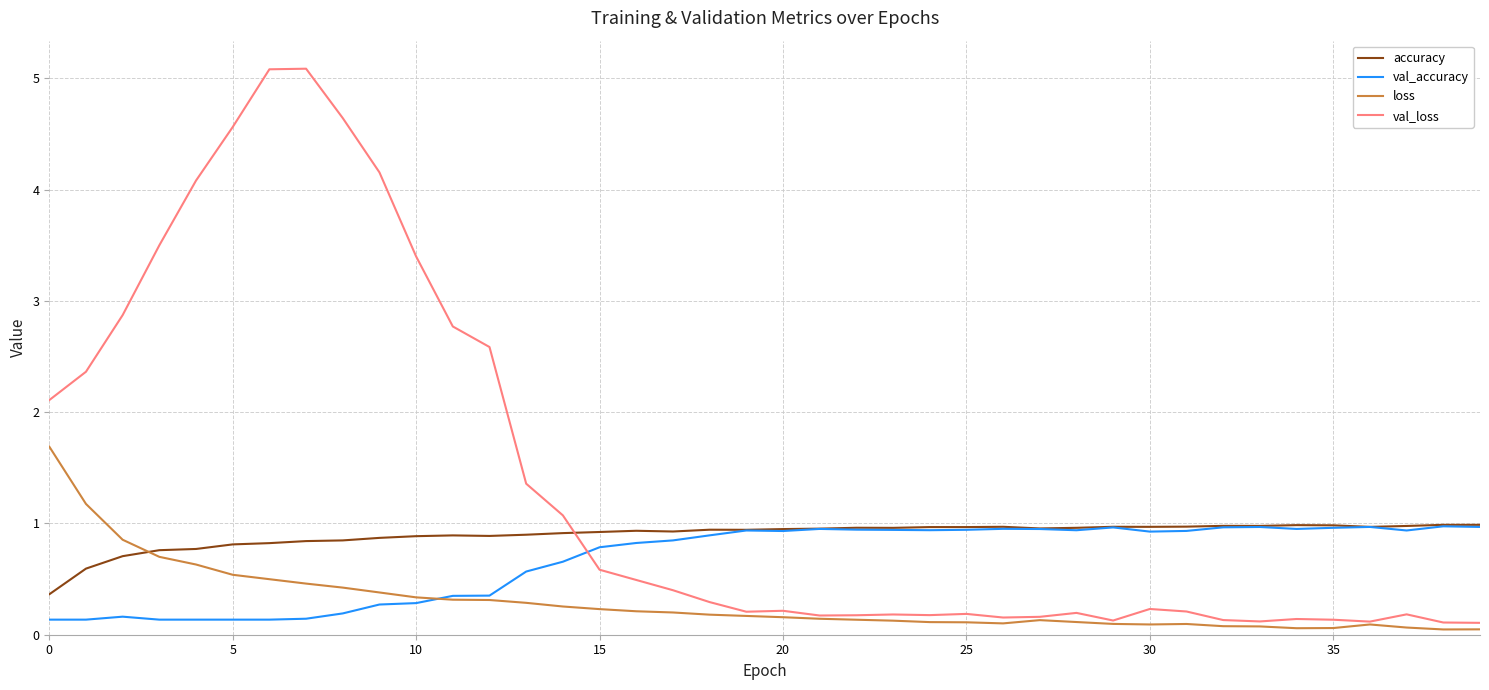

At how many categories does at least one series exceed 0?

40